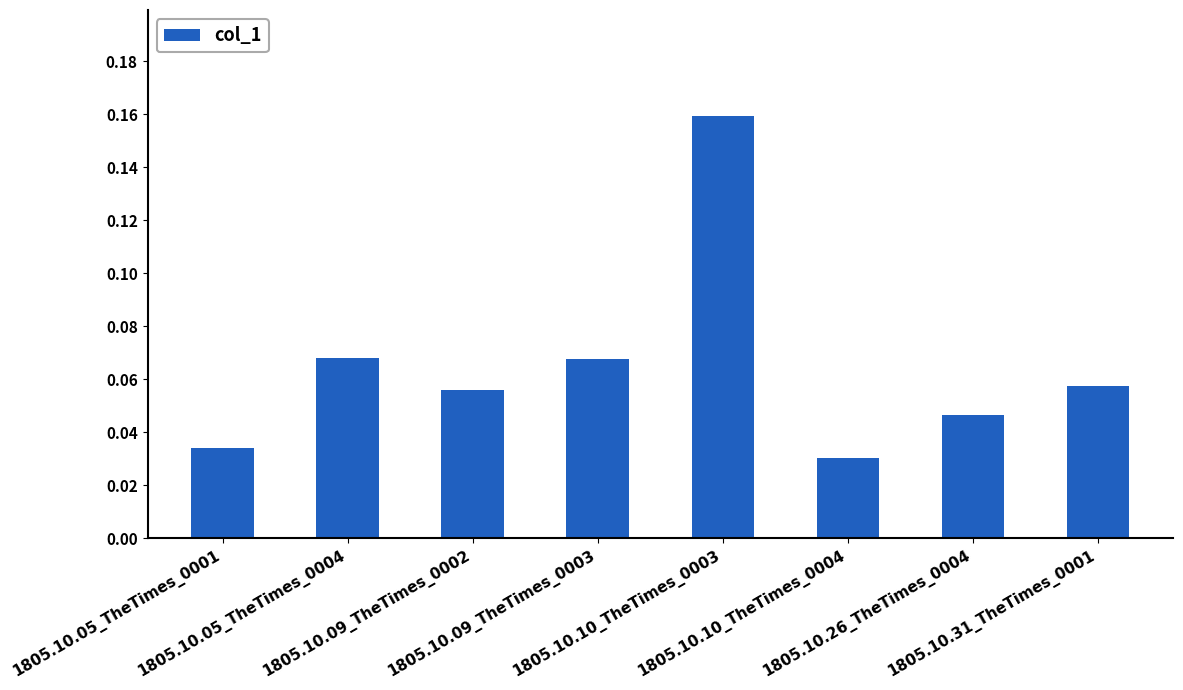

What is the sum of all values?

0.5